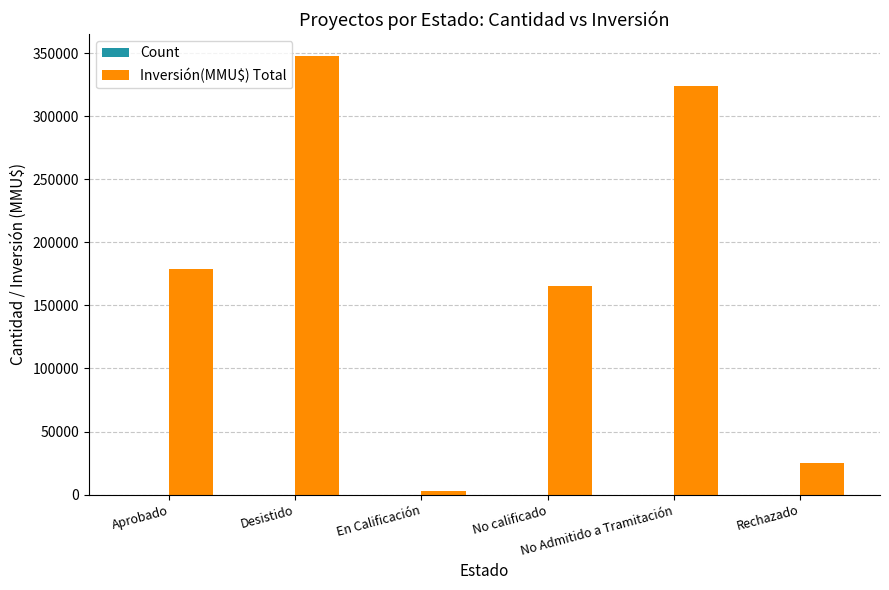

What is the sum of the Inversión(MMU$) Total values at No calificado and En Calificación?

167800